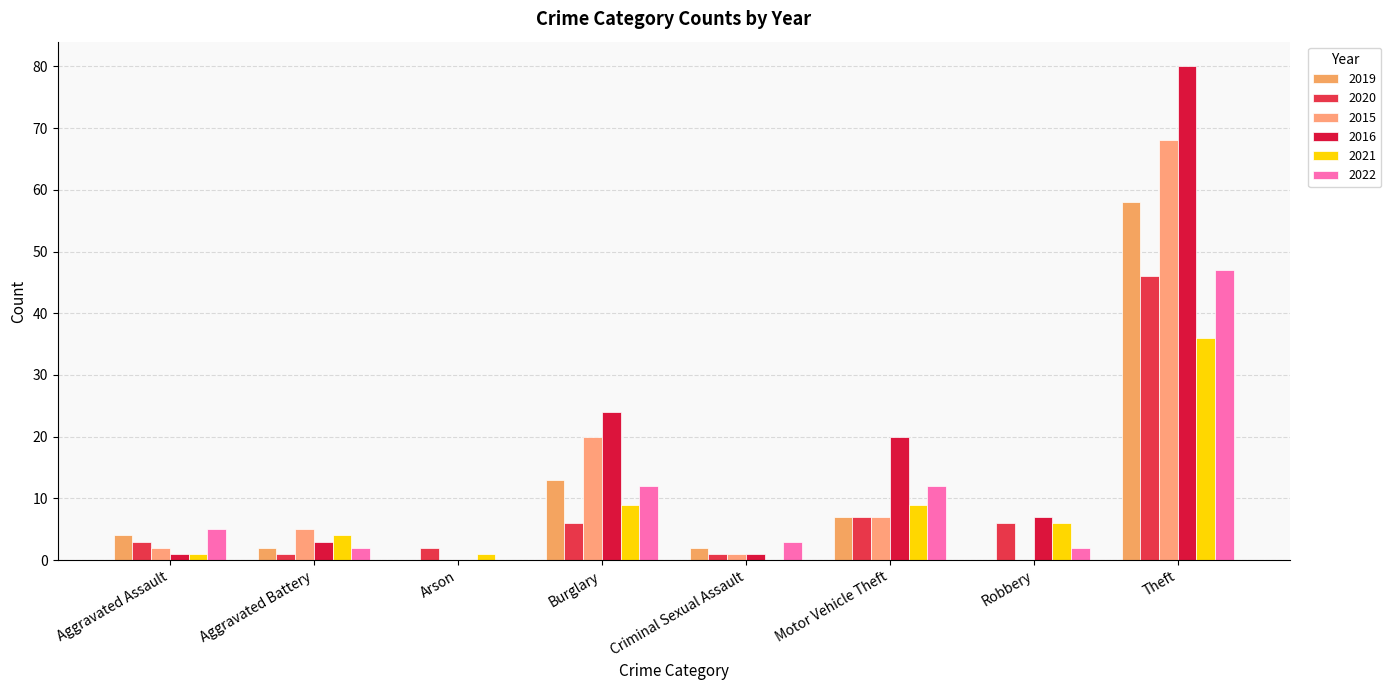

The 2021 series shows 2 at Motor Vehicle Theft. True or false?

False